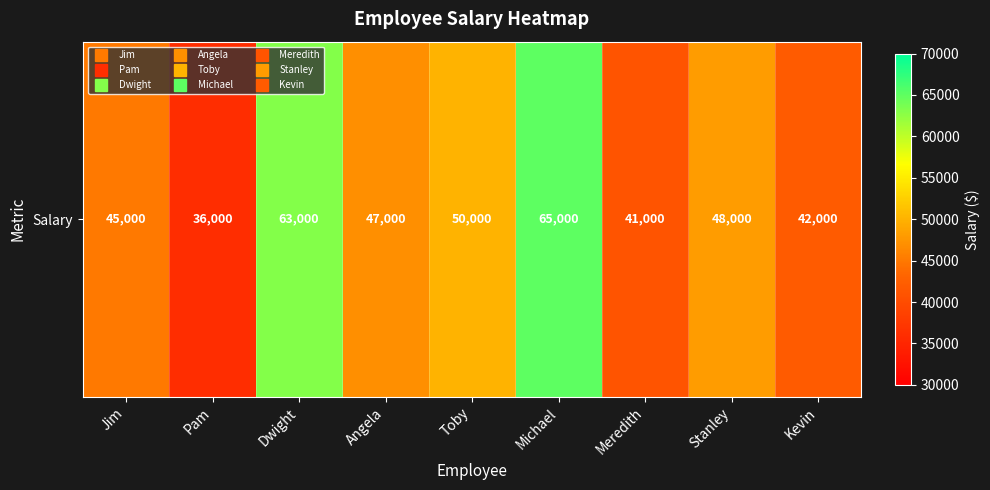

The value at Meredith is 41000. True or false?

True